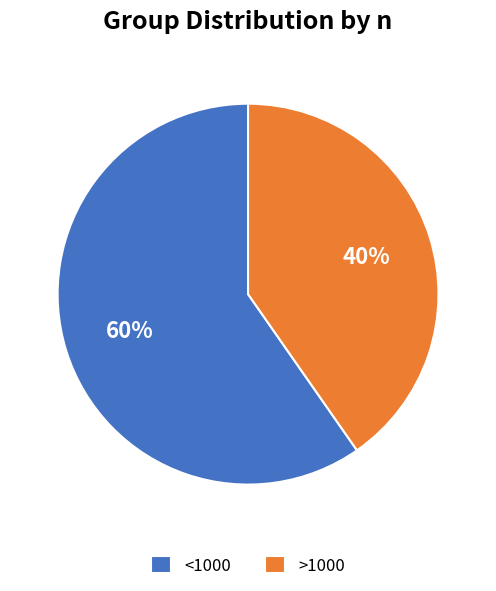

Is there a majority slice in this chart?

Yes